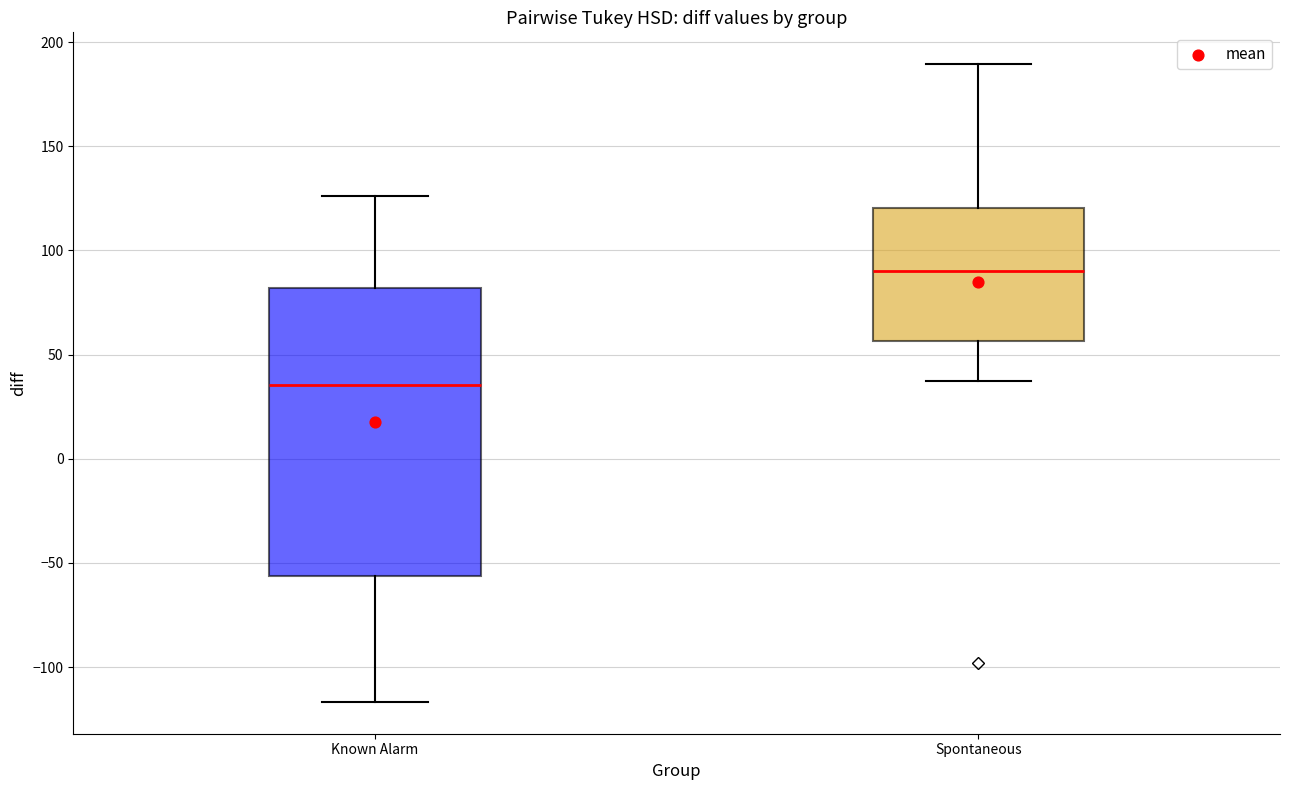

Reading left to right, read every box against the y-axis: the position of its median line, the range the box covers, and the ends of its whiskers. The values are not printed on the chart, so give them approximately, as read against the axis.

Known Alarm: median 35, box -55 to 80, whiskers -115 to 125
Spontaneous: median 90, box 55 to 120, whiskers 40 to 190